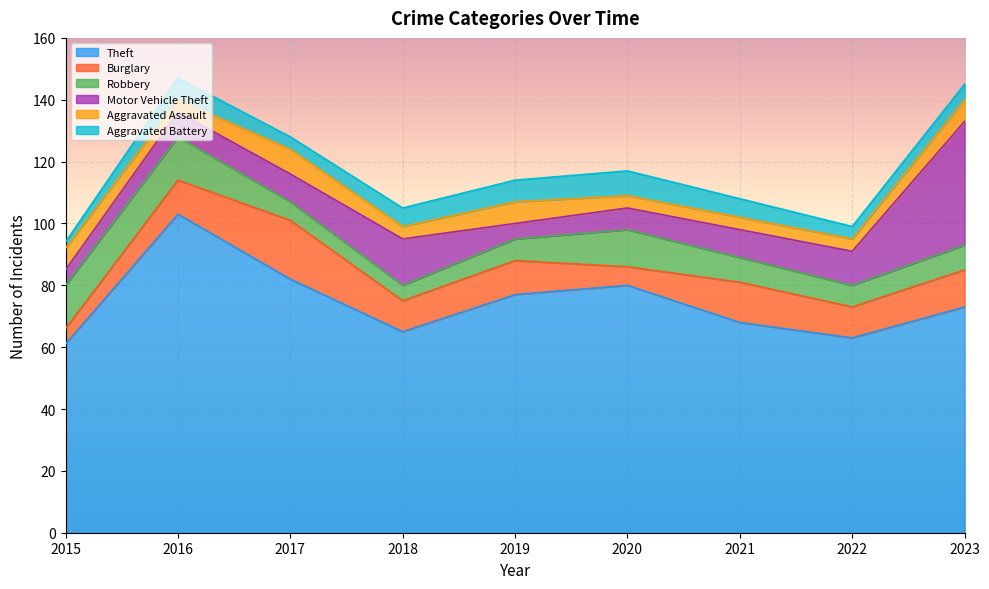

True or false: Burglary has more than 1 interior local peaks.

True